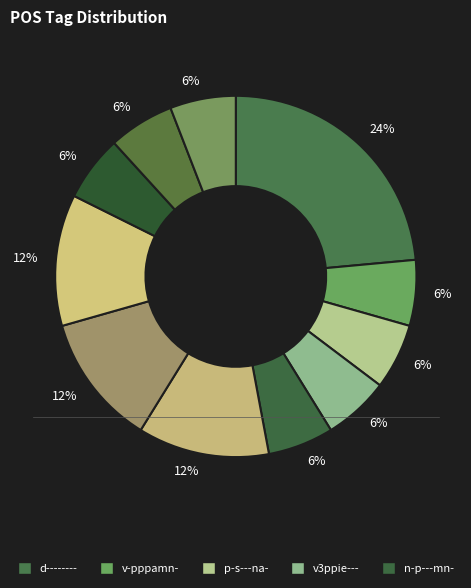

Rank the categories by value from lowest to highest.

v-pppamn-, p-s---na-, v3ppie---, n-p---mn-, n-p---ng-, c--------, u--------, r--------, l-p---ng-, a-p---ng-, d--------